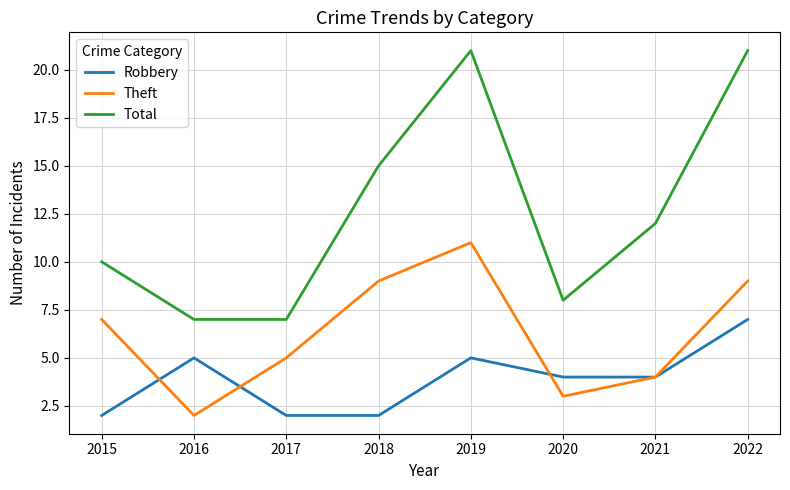

The Robbery series shows 5 at 2016. True or false?

True